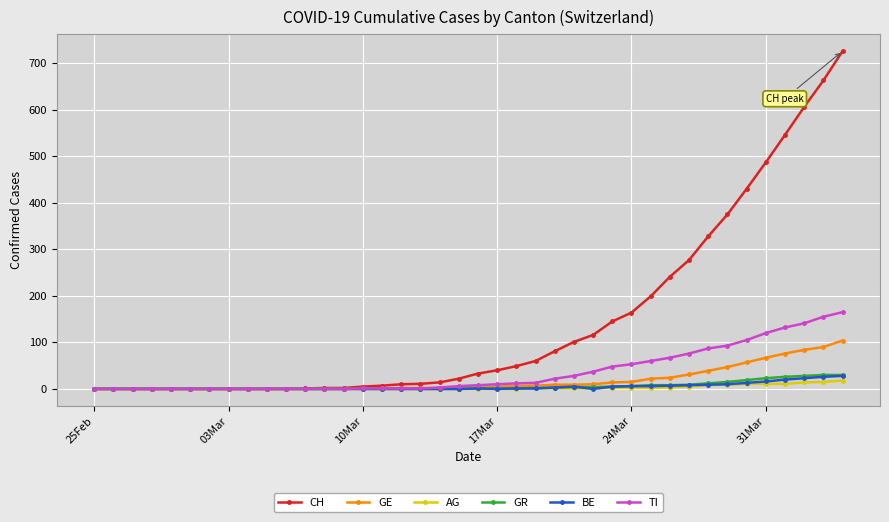

Which series has the largest range (max minus min)?

CH